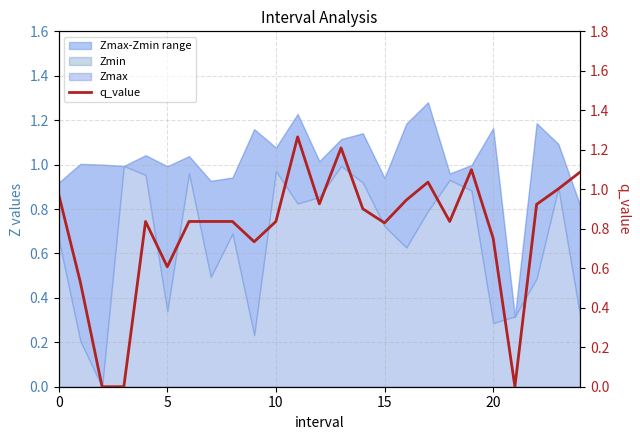

How many interior local peaks (higher than both neighbors) does the data have?

5